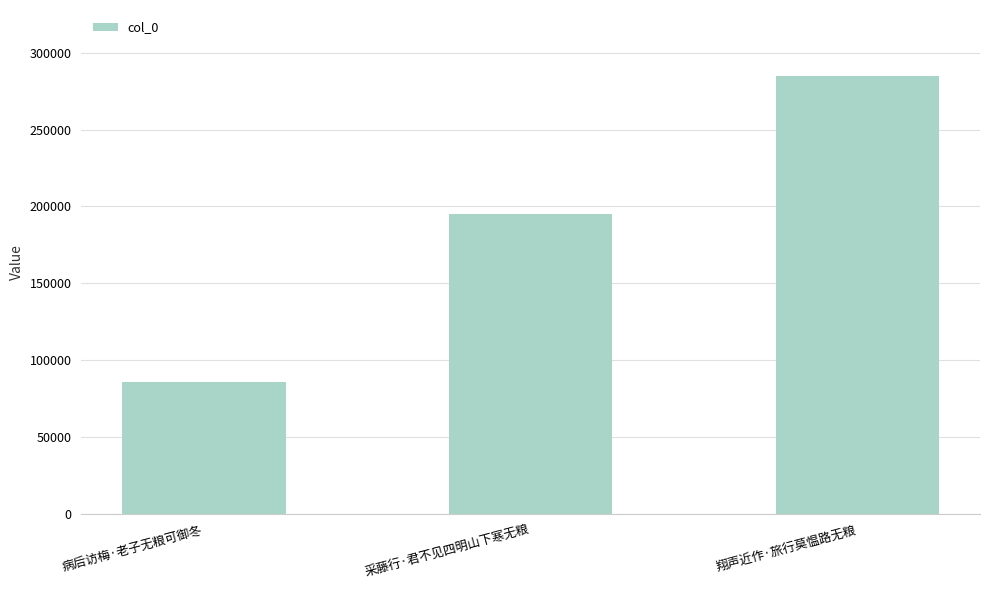

At which label is the value closest to 185448?

采藤行·君不见四明山下寒无粮